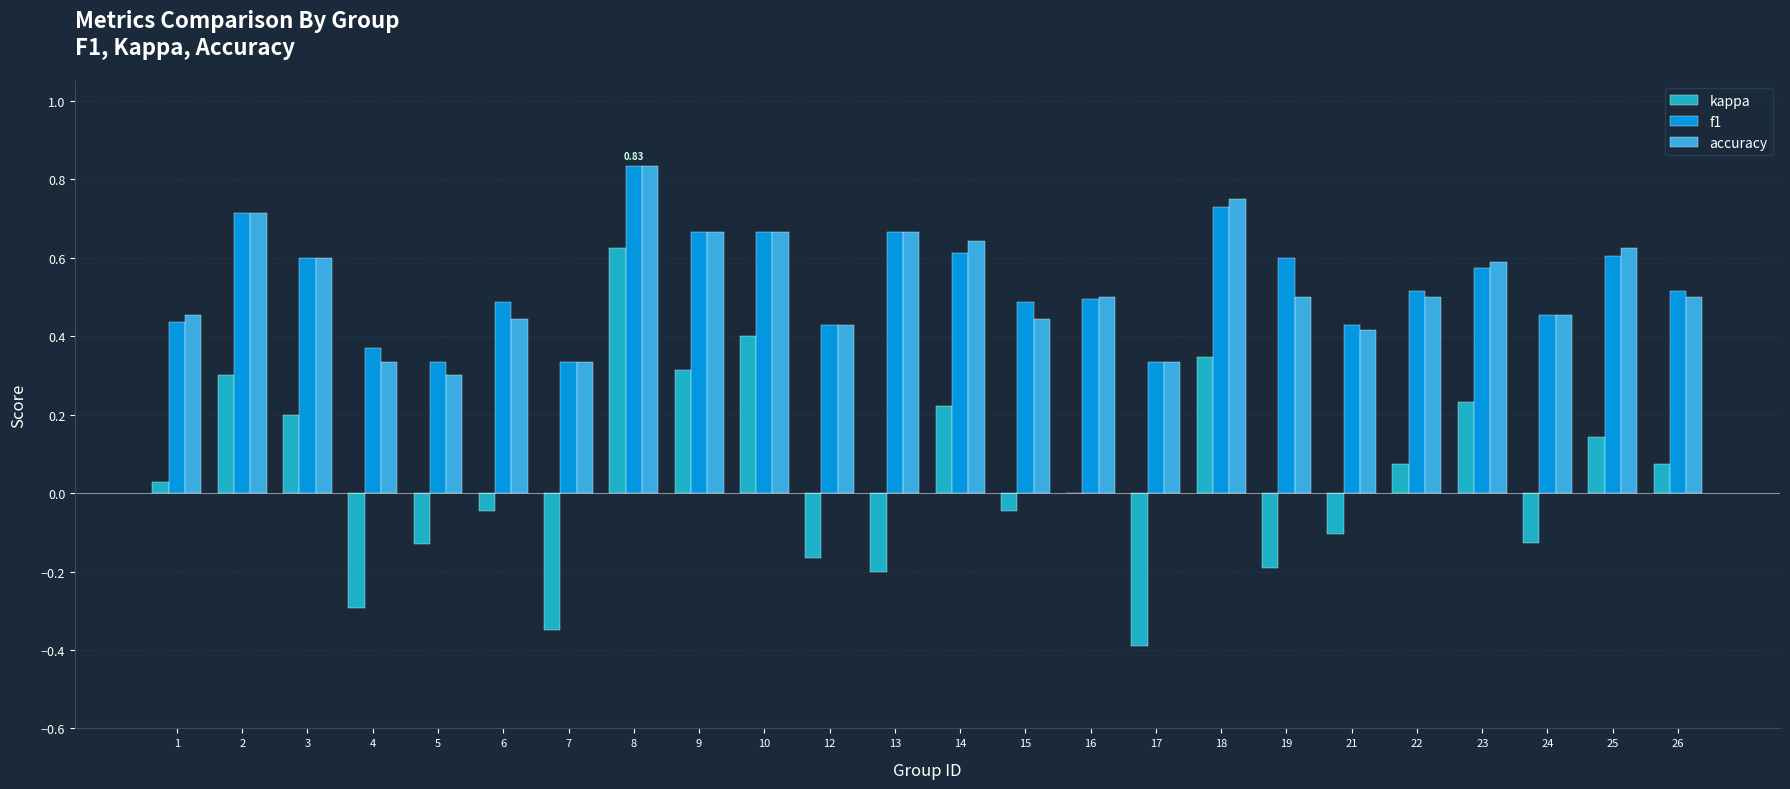

Is the value of kappa at 22 greater than the value of accuracy at 5?

No